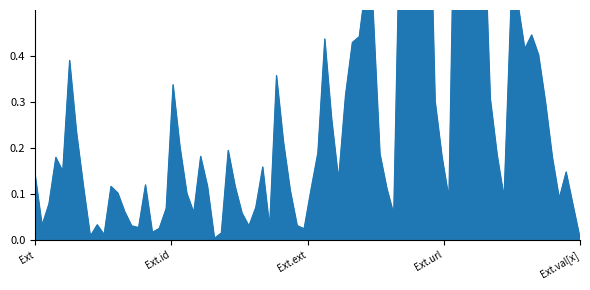

What is the difference between the maximum and second lowest values?

1